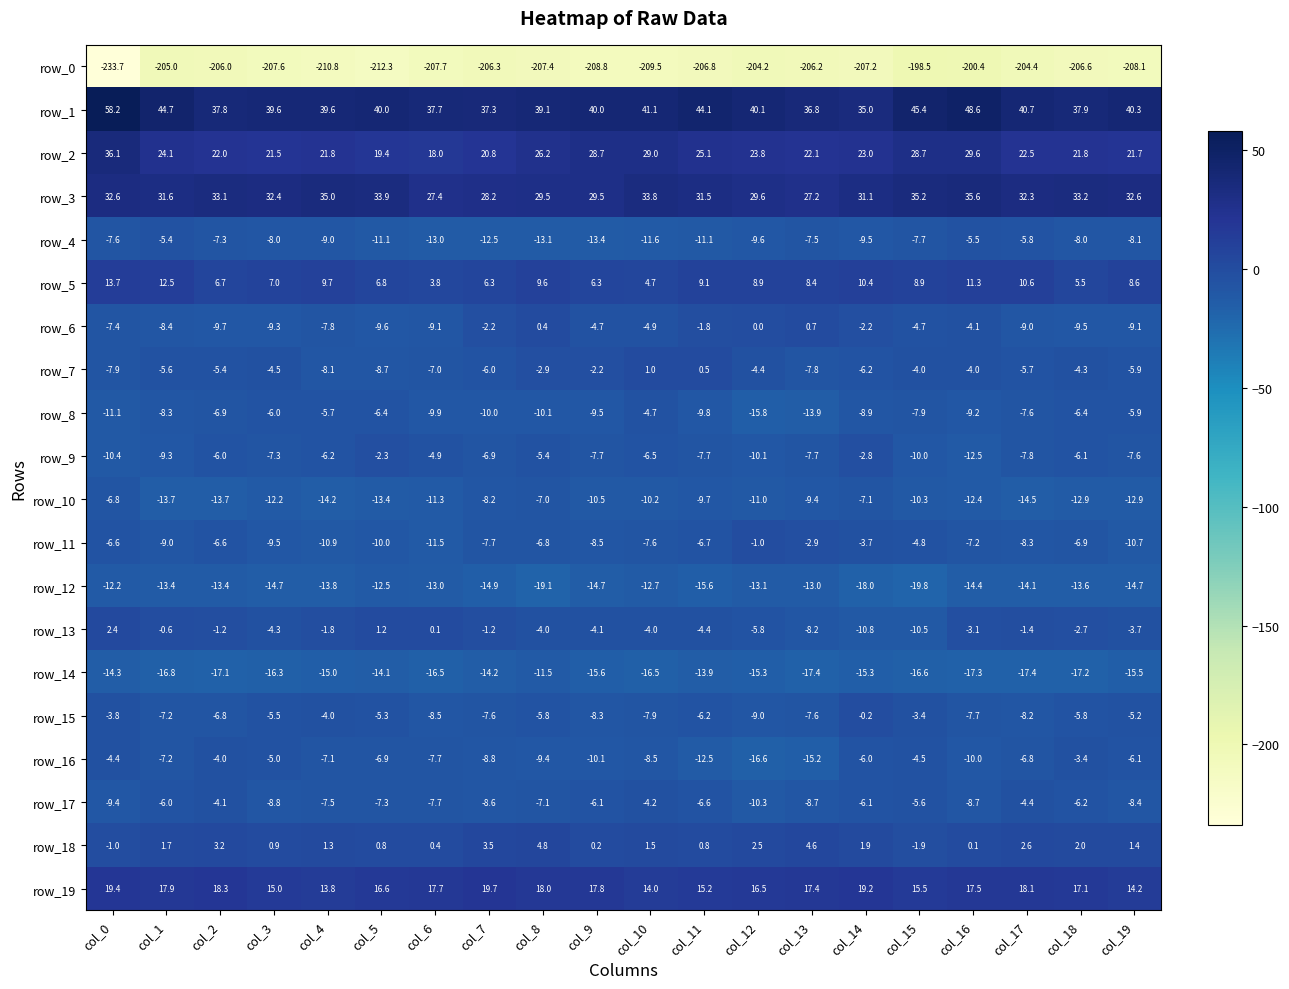

Which series has the largest total across all categories?

row_1